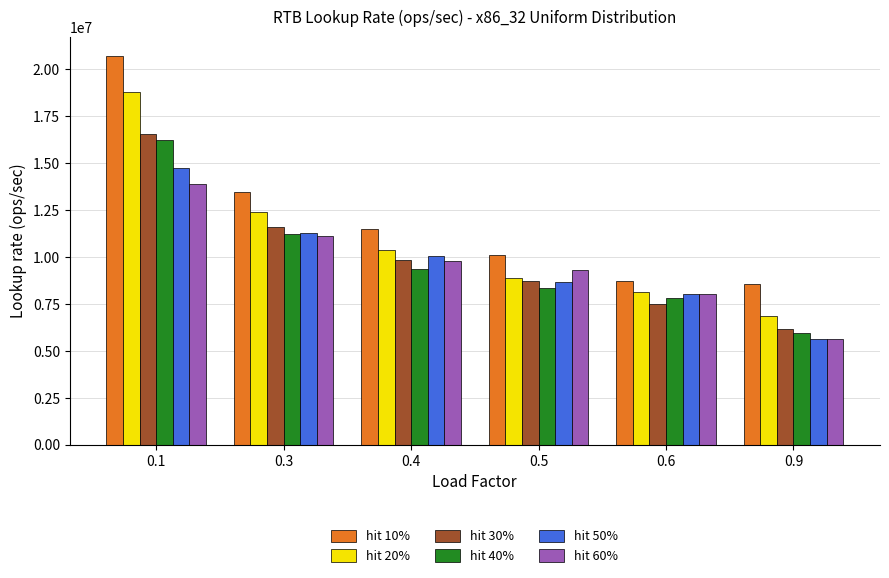

Rank the categories by hit 60% value from lowest to highest.

0.9, 0.6, 0.5, 0.4, 0.3, 0.1